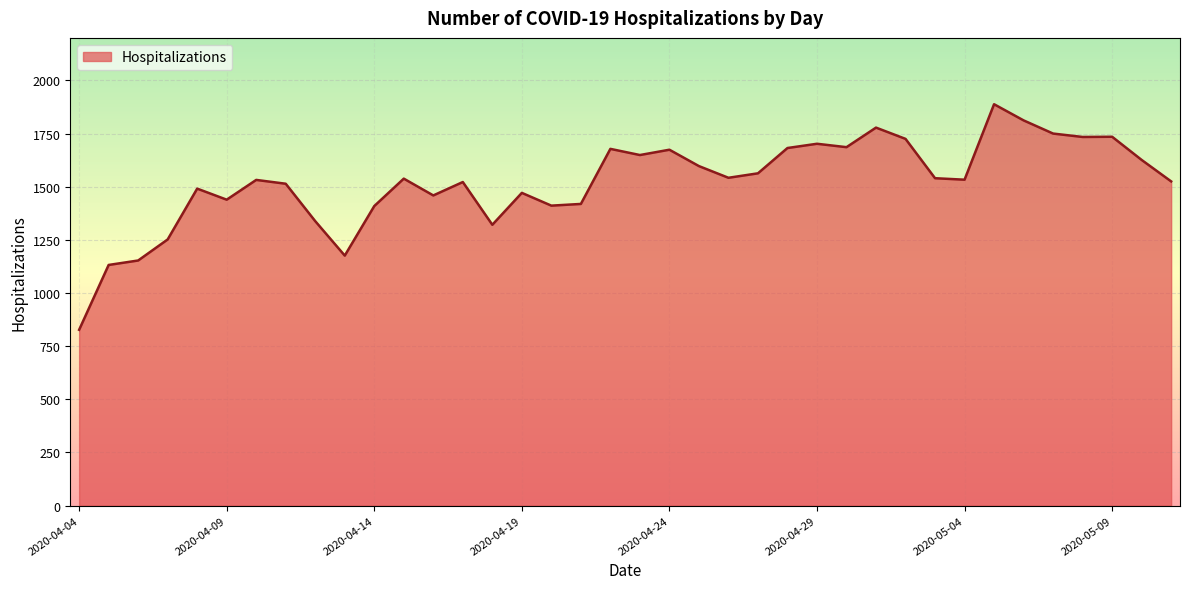

What is the difference between the maximum and minimum values?

1061